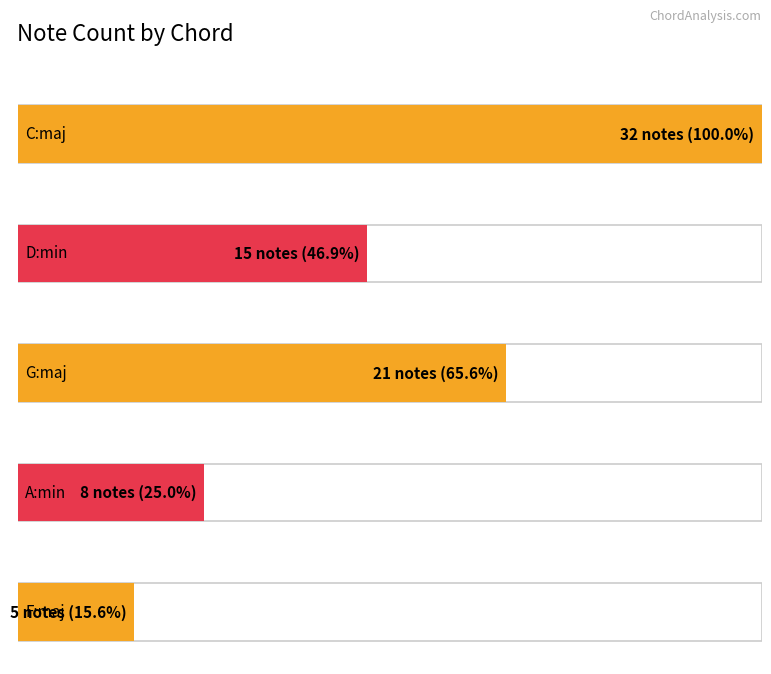

Which has a higher value, A:min or D:min?

D:min